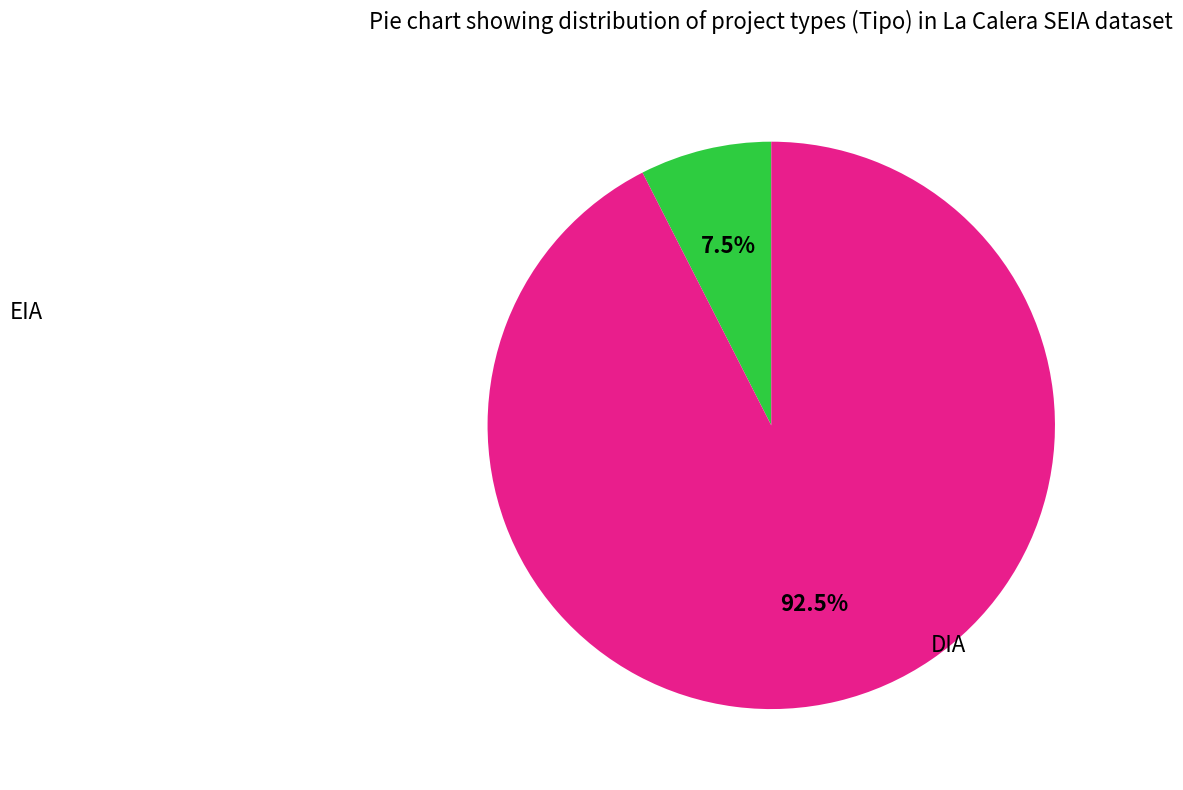

How many slices are in this pie chart?

2